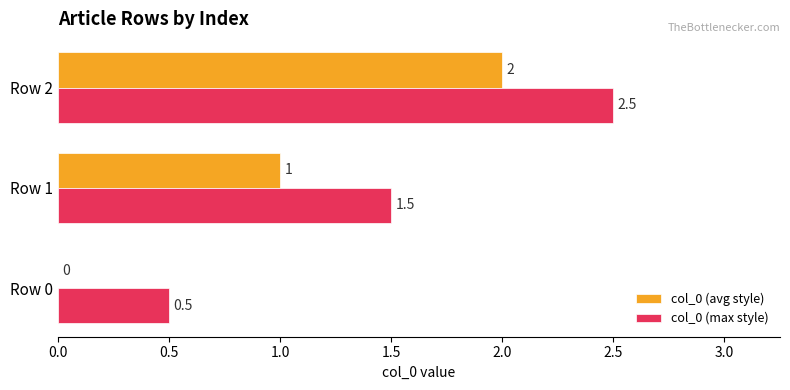

What is the sum of all col_0 (avg style) values?

3.0